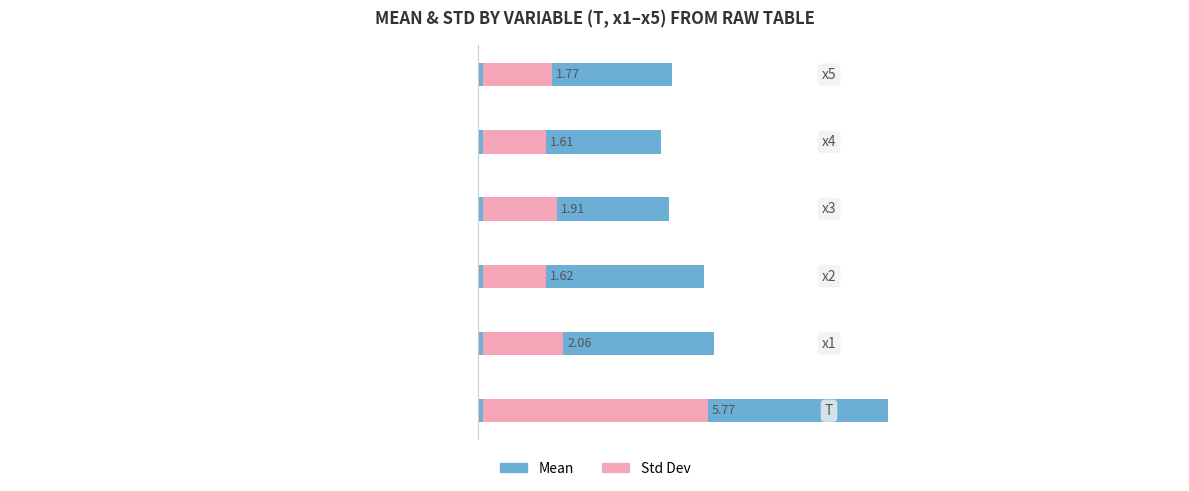

Reading left to right, list all the values displayed in this chart.

Mean: 0=10.5	1=6.1	2=5.8	3=4.9	4=4.7	5=5.0
Std Dev: 0=5.8	1=2.1	2=1.6	3=1.9	4=1.6	5=1.8